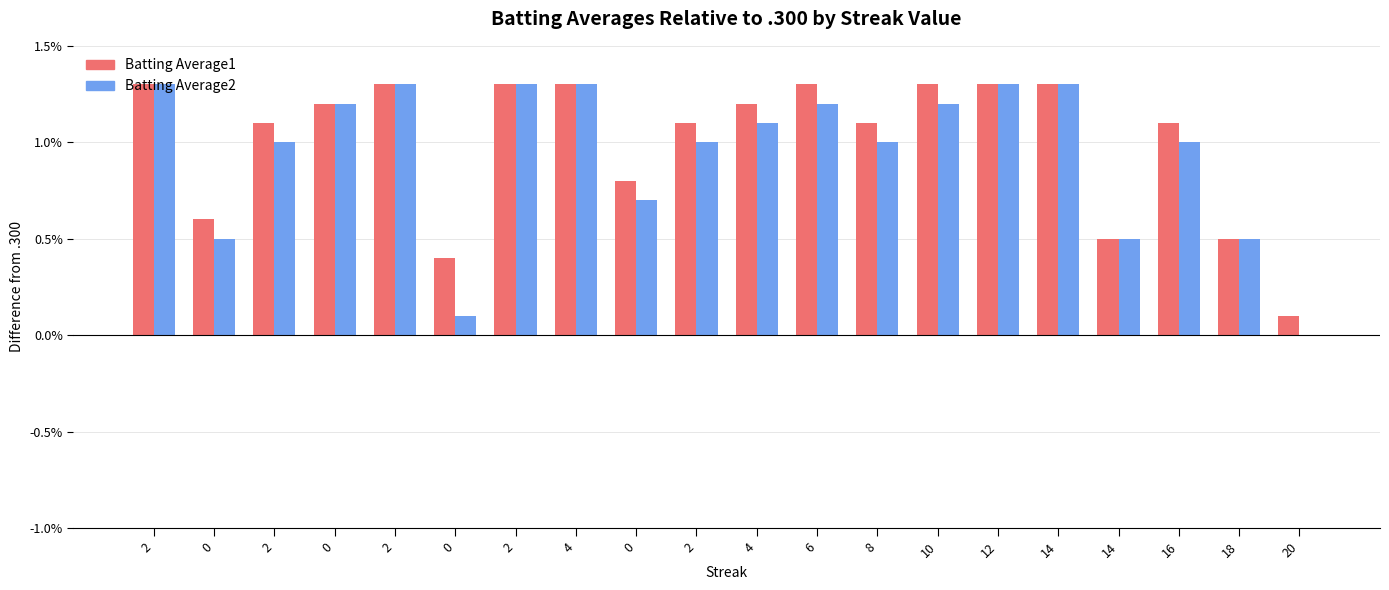

Between 14 and 2, which is larger?

2